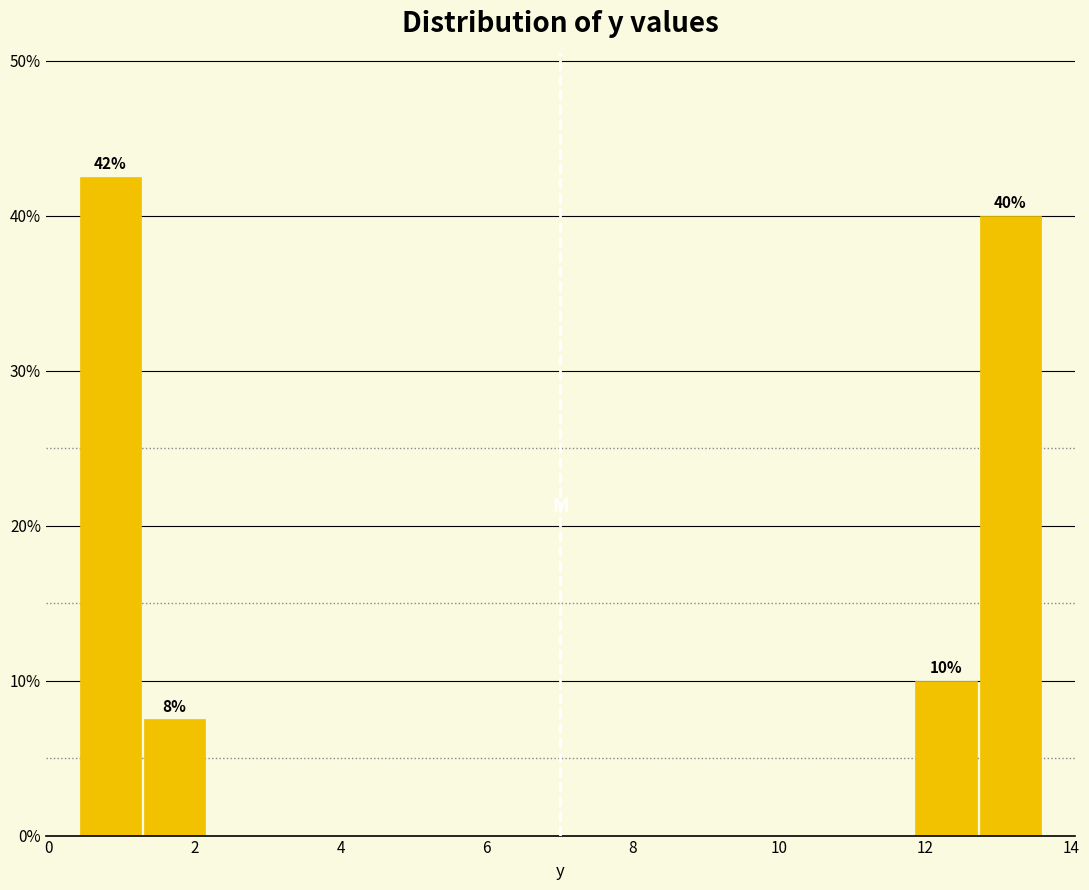

Which range on the x-axis has the tallest bar?

0.4 to 1.2